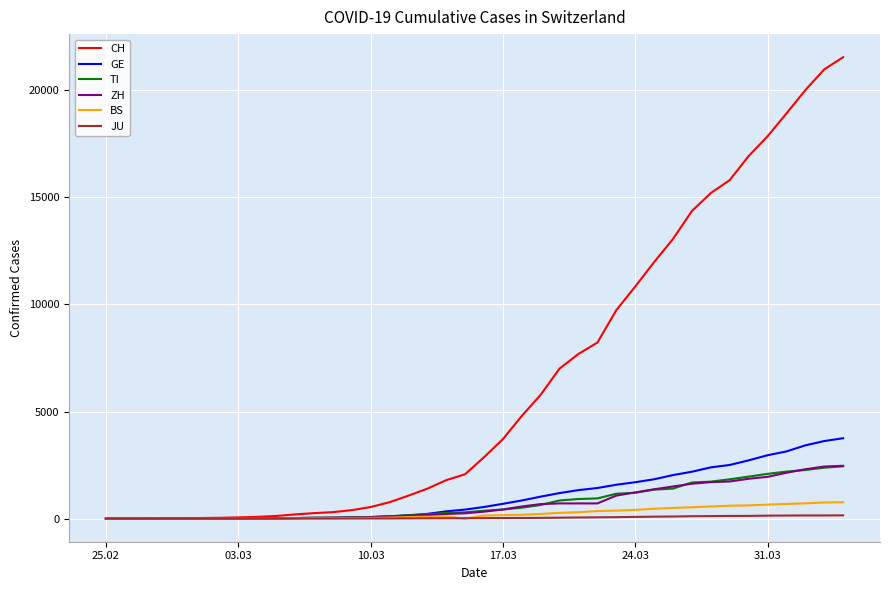

What is the greatest value displayed?

21535